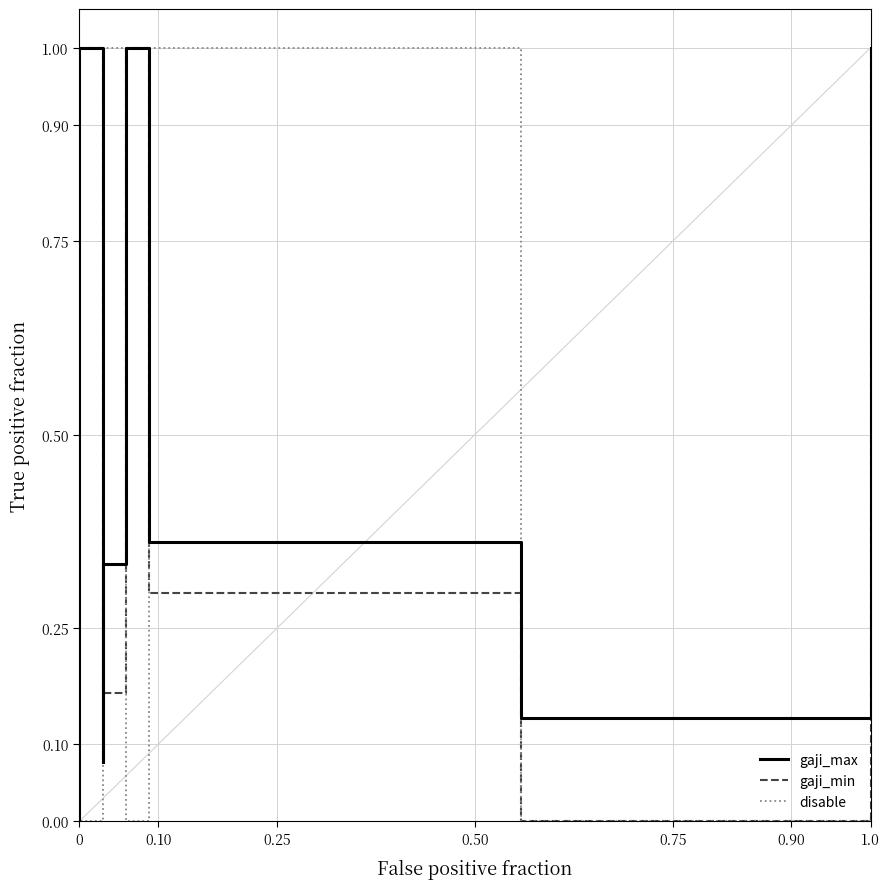

What is the average value of the disable series?

0.5